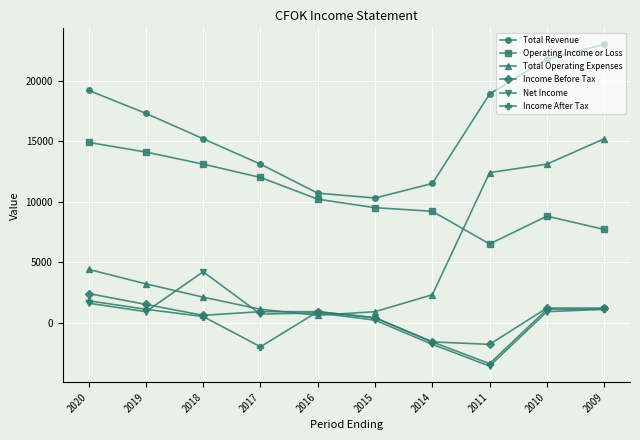

Rank the series by their maximum value, from lowest to highest.

Income After Tax, Income Before Tax, Net Income, Operating Income or Loss, Total Operating Expenses, Total Revenue